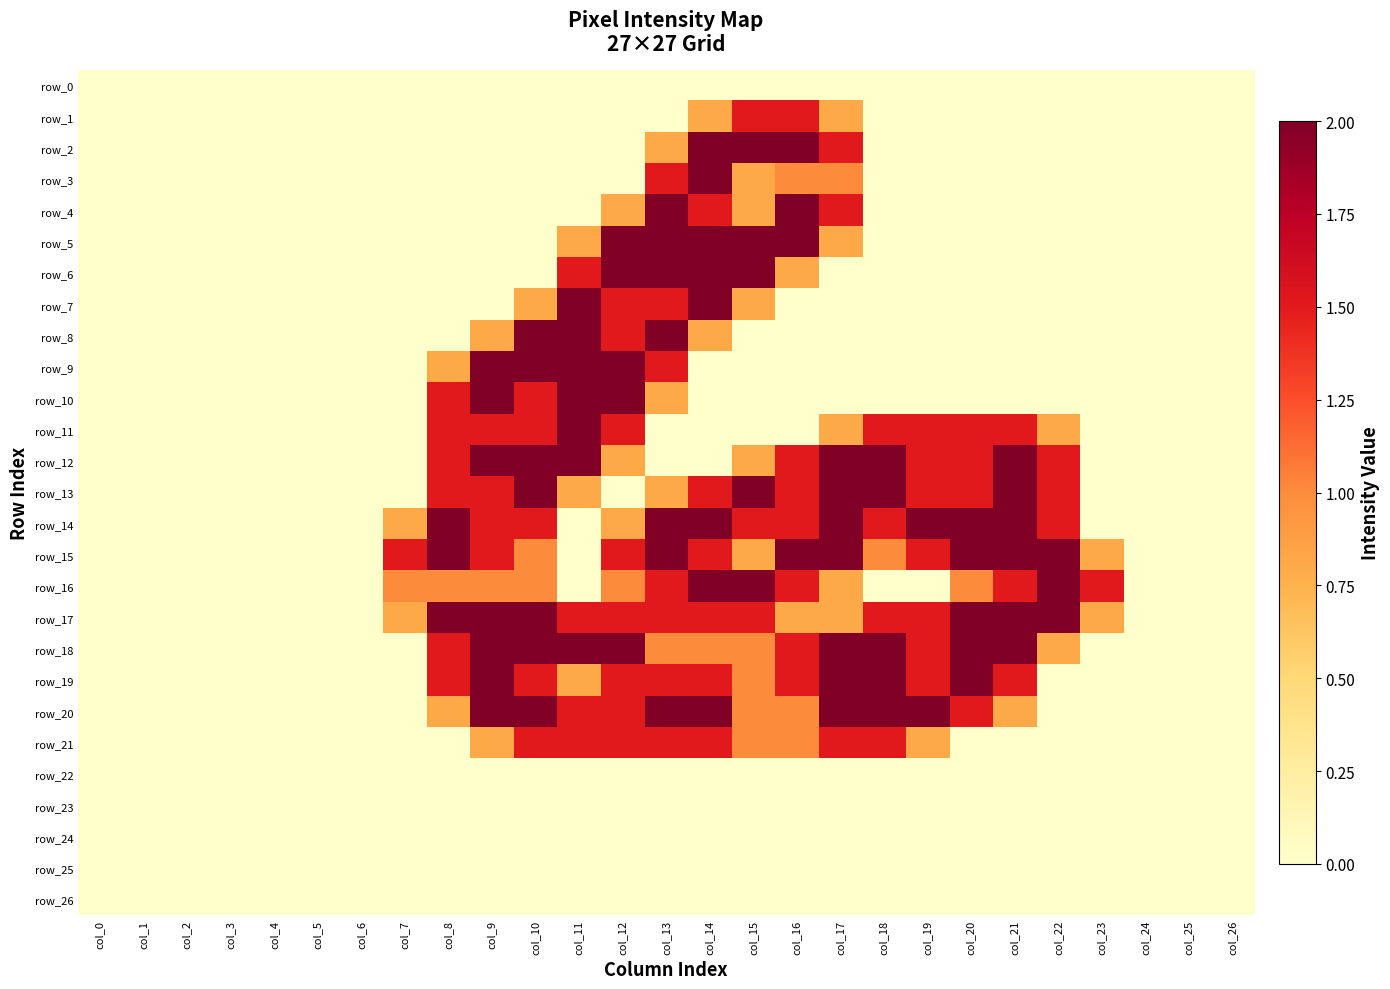

Which series has the largest total across all categories?

row_17